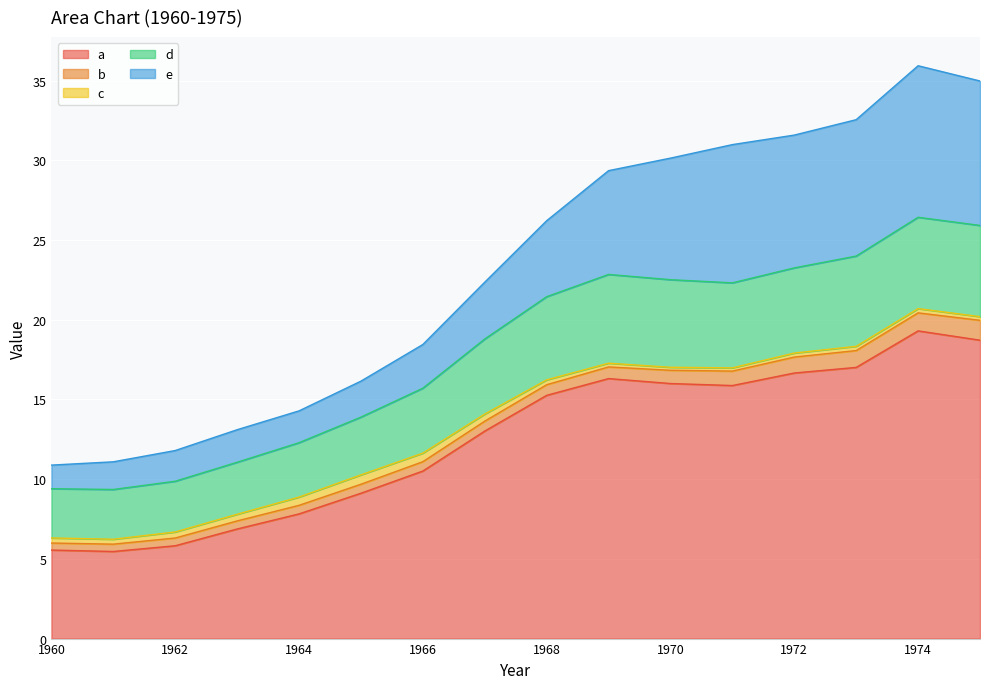

The value of a at 1970 is 21.6. True or false?

False